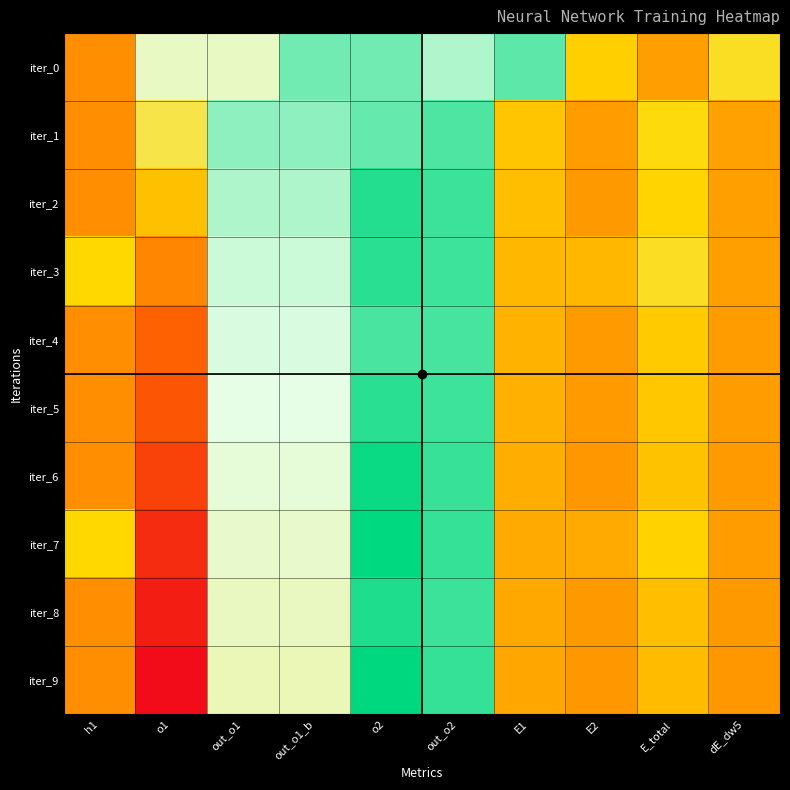

List the series in order of their peak value, highest first.

iter_9, iter_7, iter_6, iter_8, iter_2, iter_3, iter_5, iter_4, iter_1, iter_0